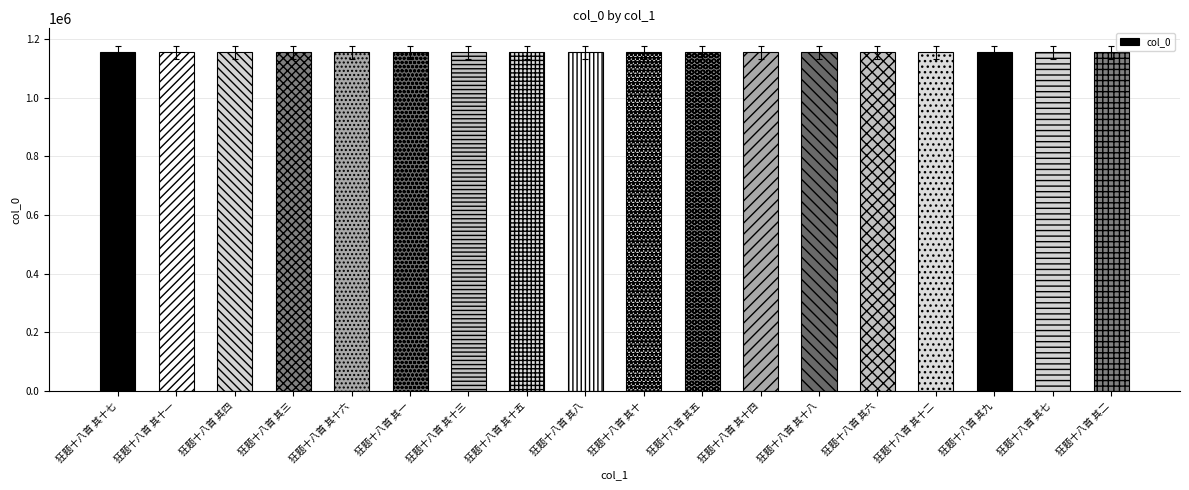

What is the sum of the values at 狂题十八首 其六 and 狂题十八首 其十?

2309022